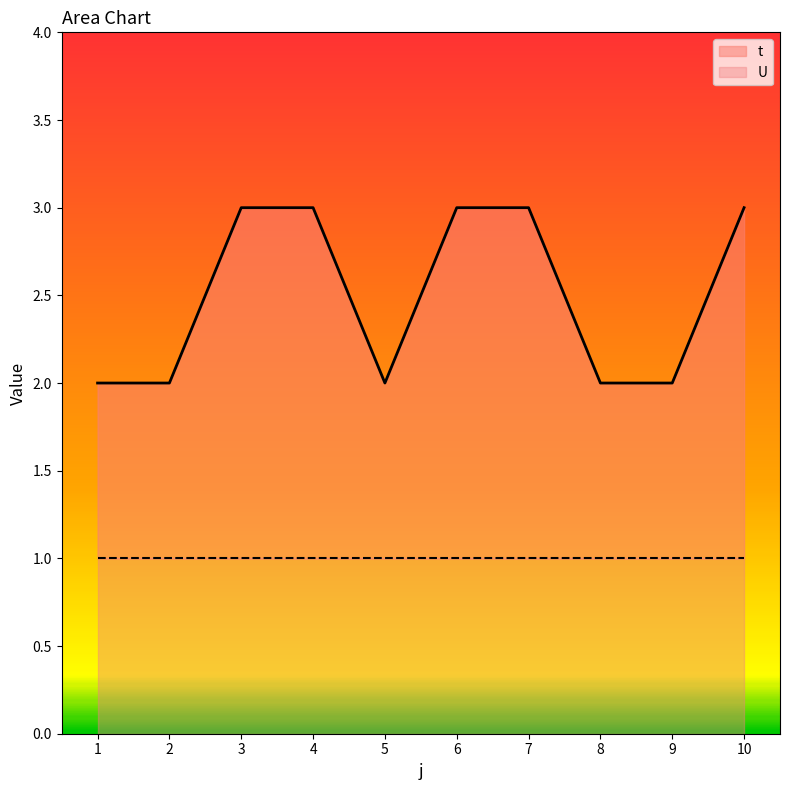

The chart shows a value of 2 at 8. True or false?

True